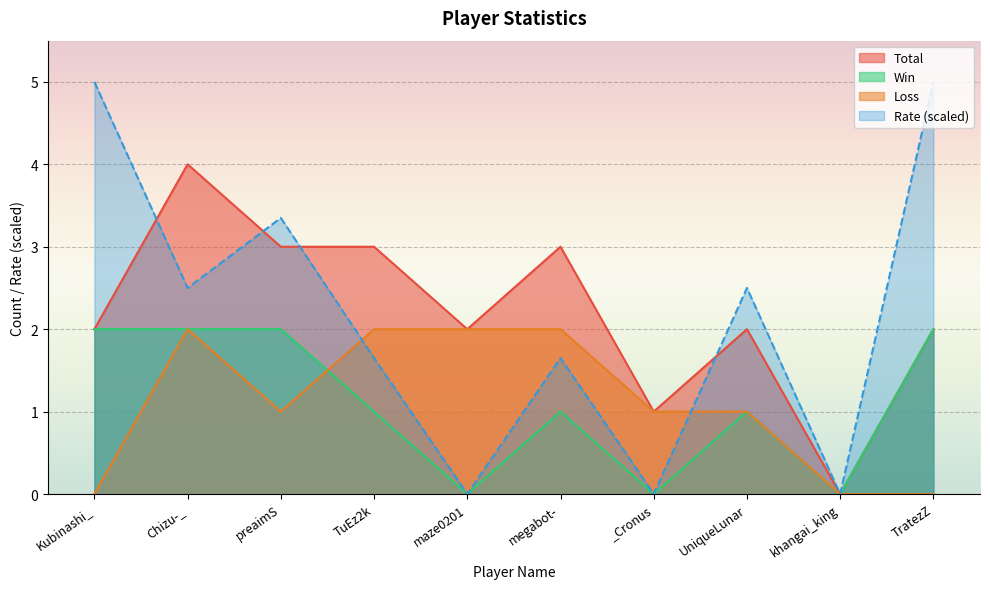

How many values in the Win series are below 1?

3